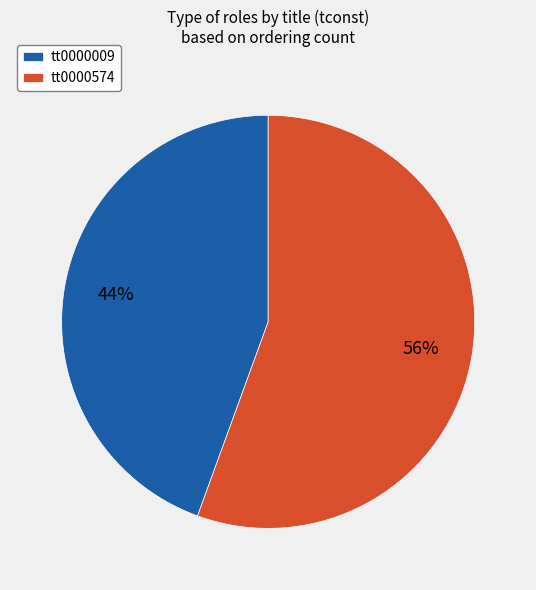

How many slices are in this pie chart?

2